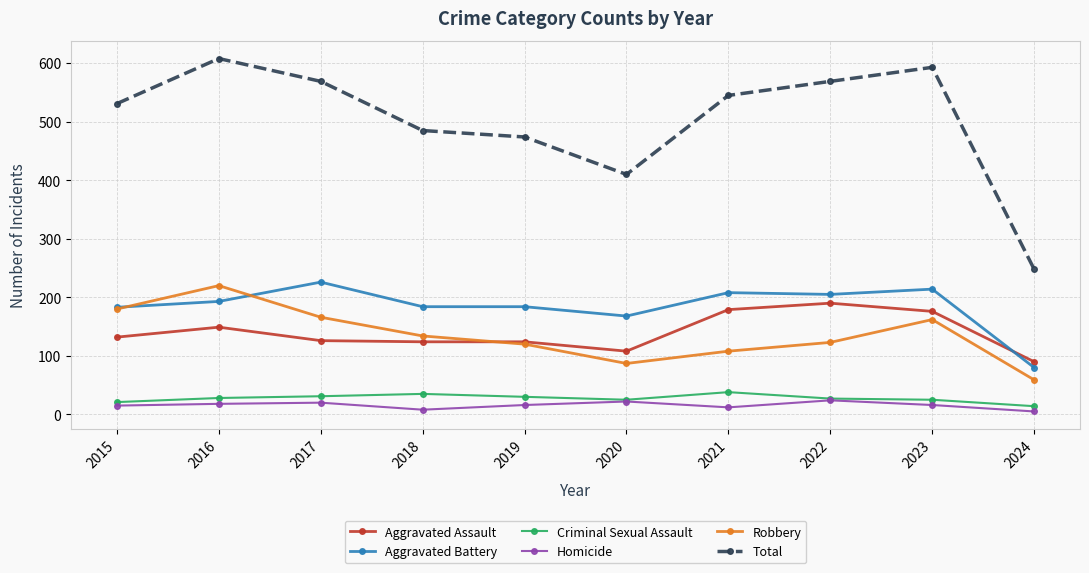

What is the total value across all series at 2016?

1216